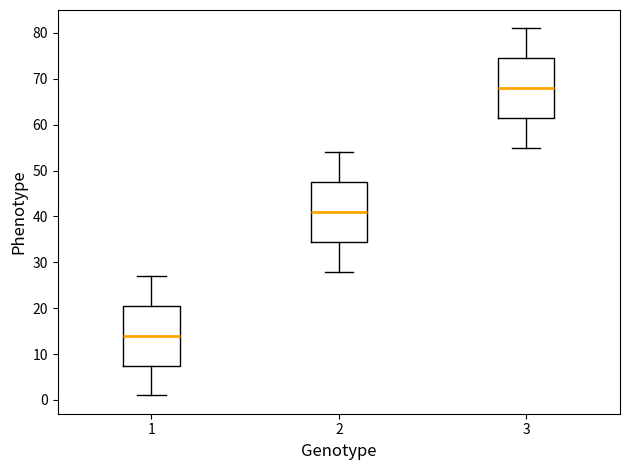

Reading left to right, read every box against the y-axis: the position of its median line, the range the box covers, and the ends of its whiskers. The values are not printed on the chart, so give them approximately, as read against the axis.

1: median 14, box 8 to 21, whiskers 1 to 27
2: median 41, box 35 to 48, whiskers 28 to 54
3: median 68, box 62 to 75, whiskers 55 to 81